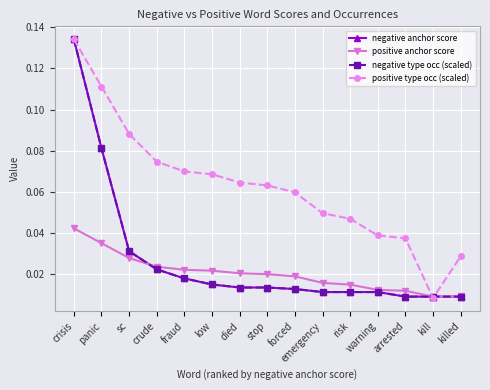

At which label does negative anchor score reach its minimum?

arrested